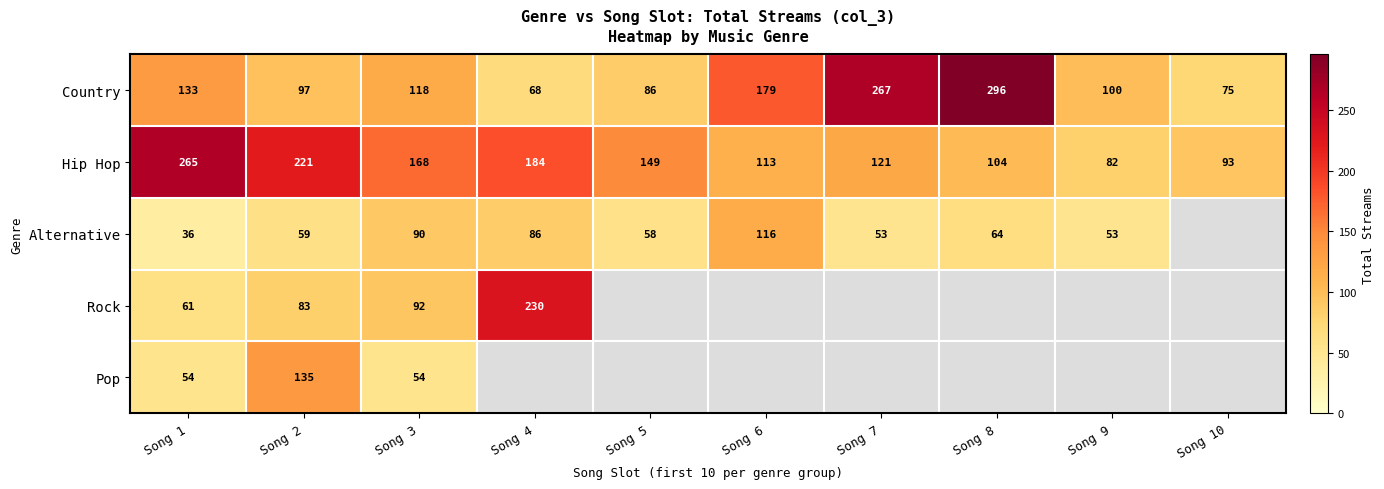

What is the spread (max minus min) of values at Song 3?

114